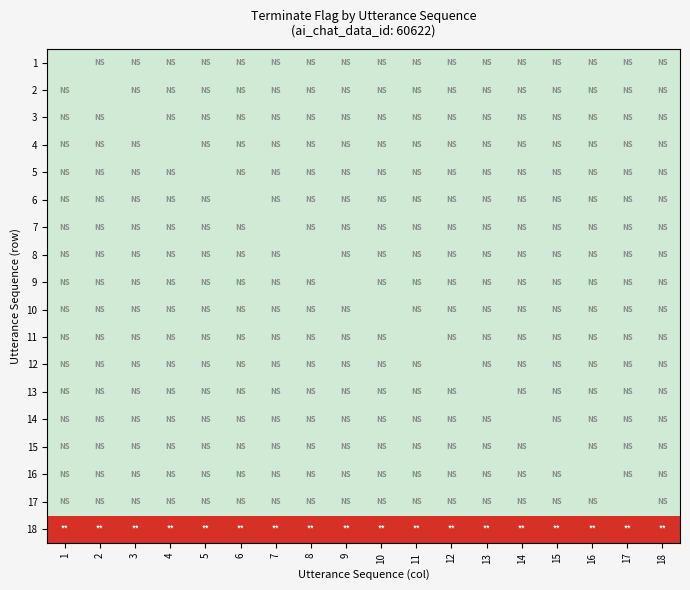

At which category is the sum across all series the highest?

1